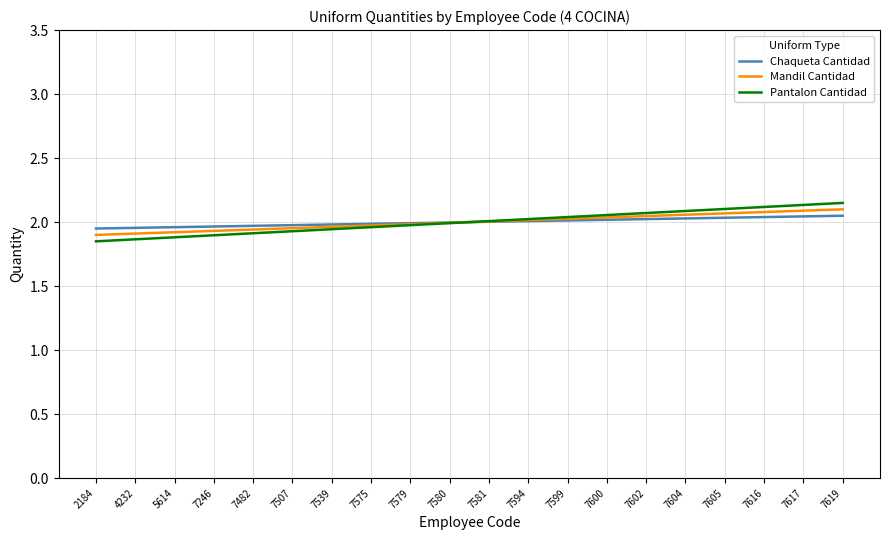

What is the average value of the Chaqueta Cantidad series?

2.0